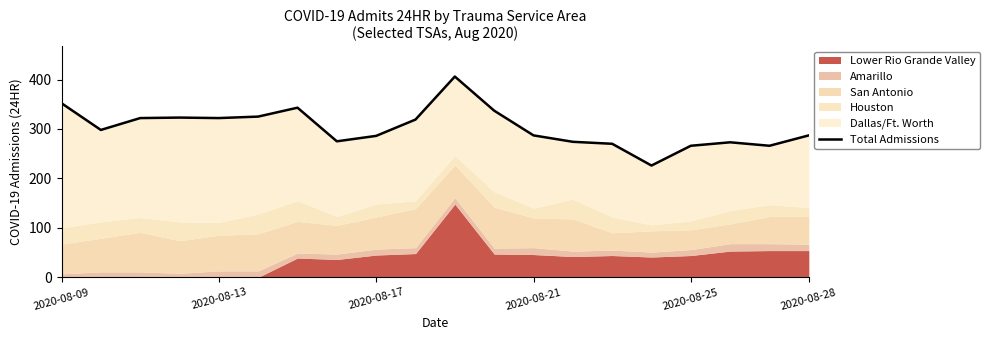

True or false: the data has more than 0 interior local peaks.

True